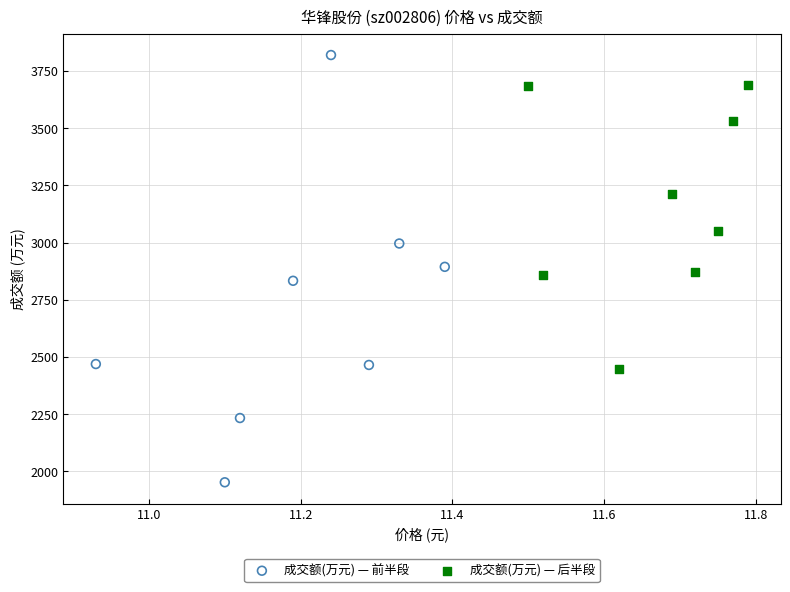

Which series reaches the minimum Y coordinate?

成交额(万元) — 前半段